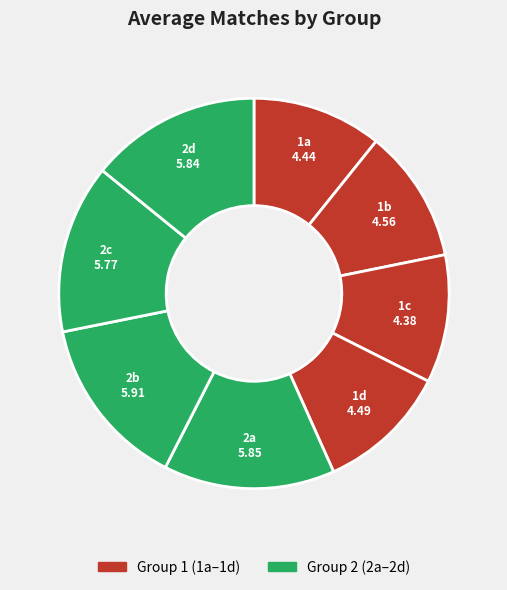

Is there any slice that represents more than half of the pie?

No